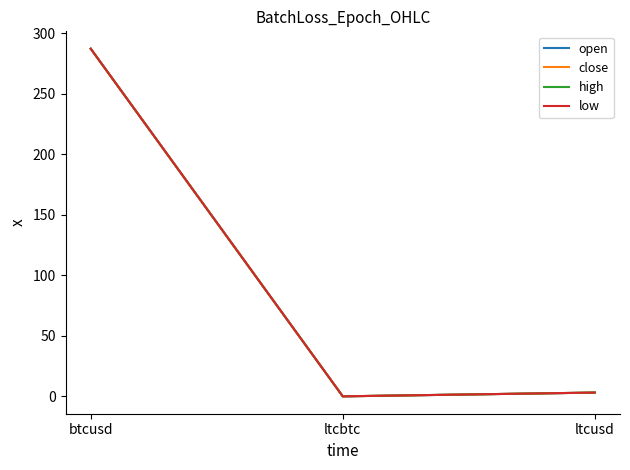

Between ltcbtc and ltcusd, which series saw the biggest shift?

low